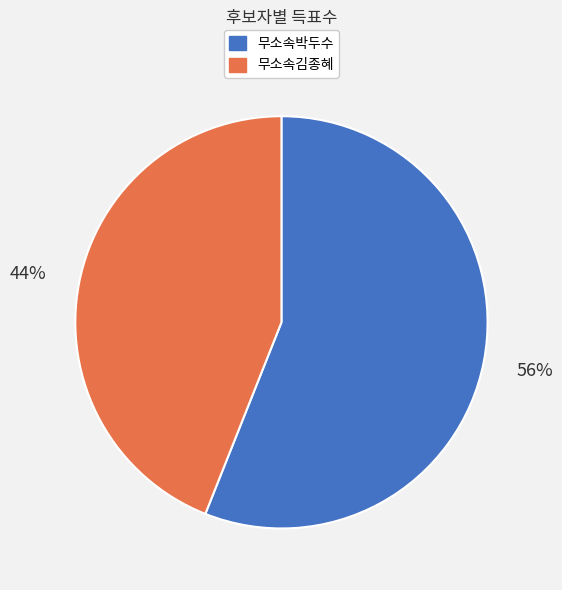

True or false: 무소속김종혜 accounts for 44% of the total.

True